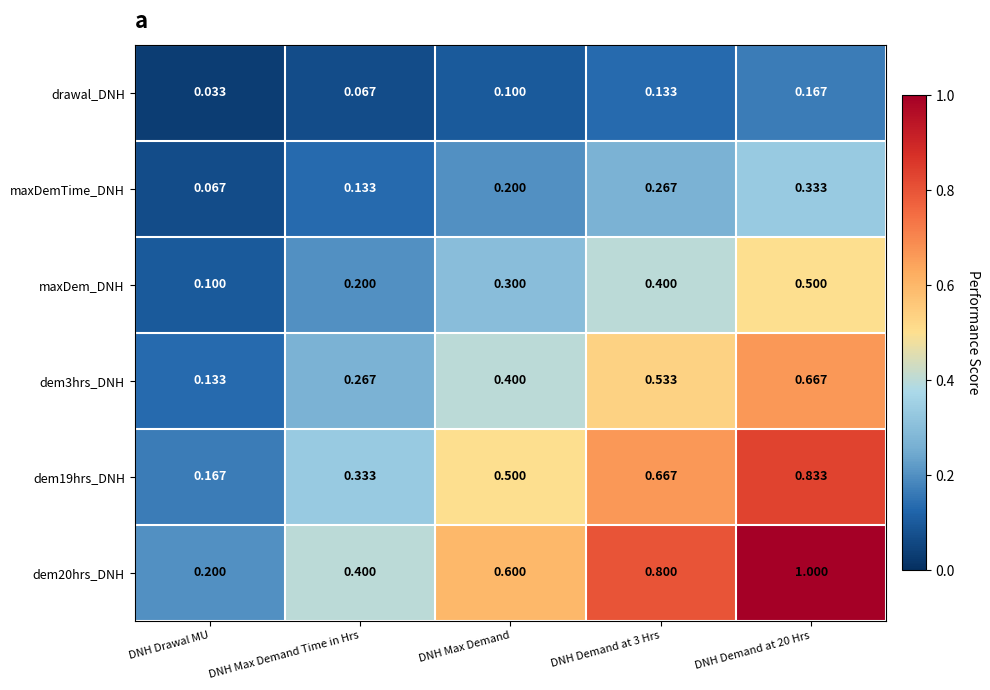

Where is dem20hrs_DNH nearest to the value 0?

DNH Drawal MU